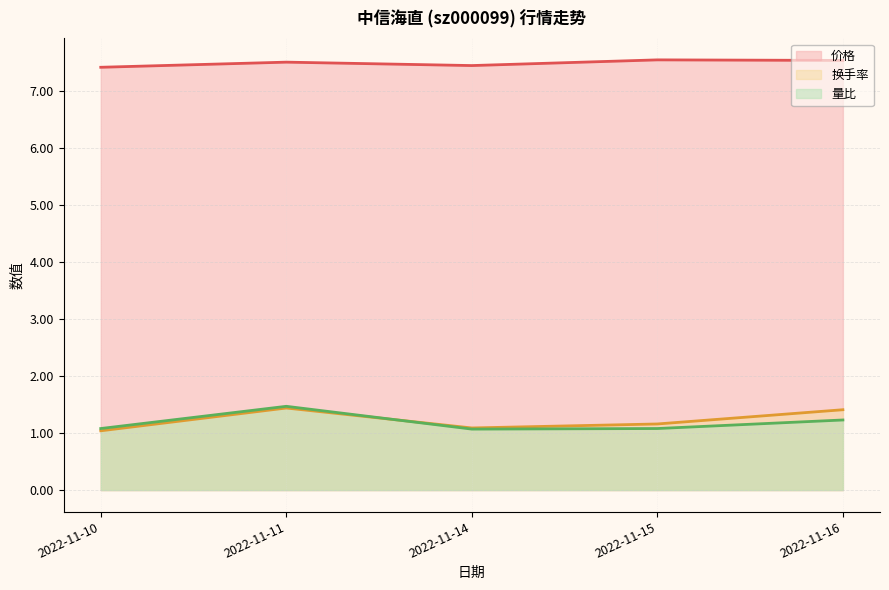

What is the difference between the 价格 values at 2022-11-15 and 2022-11-14?

0.1